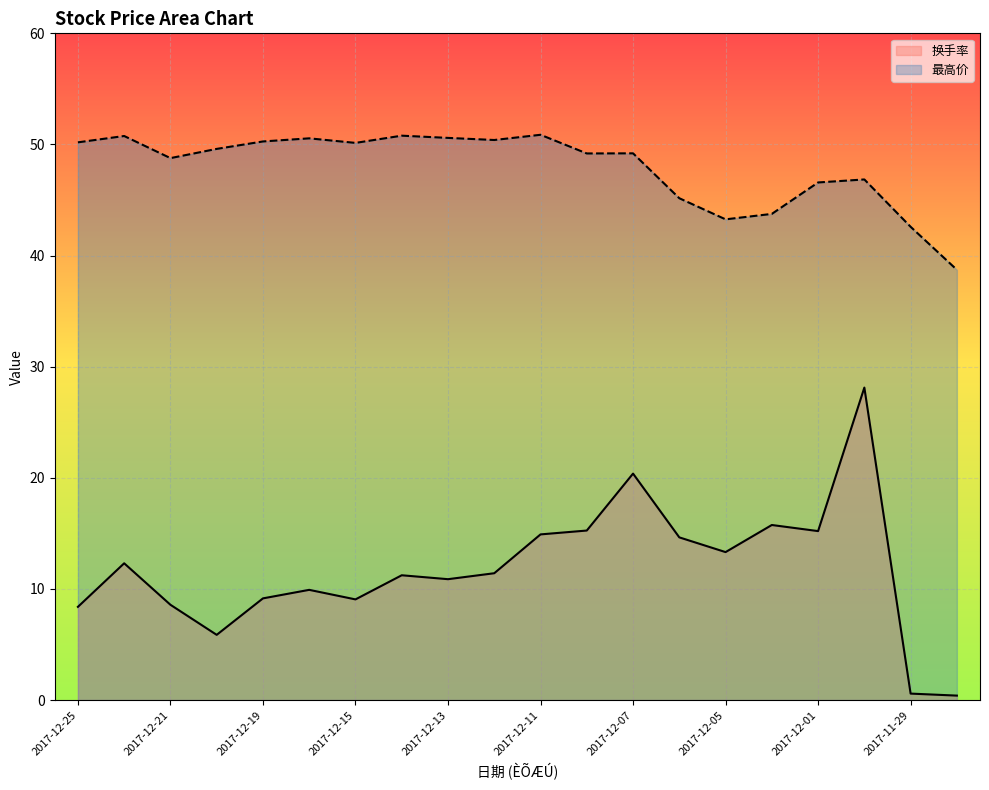

What is the total value across all series at 2017-12-01?

61.8